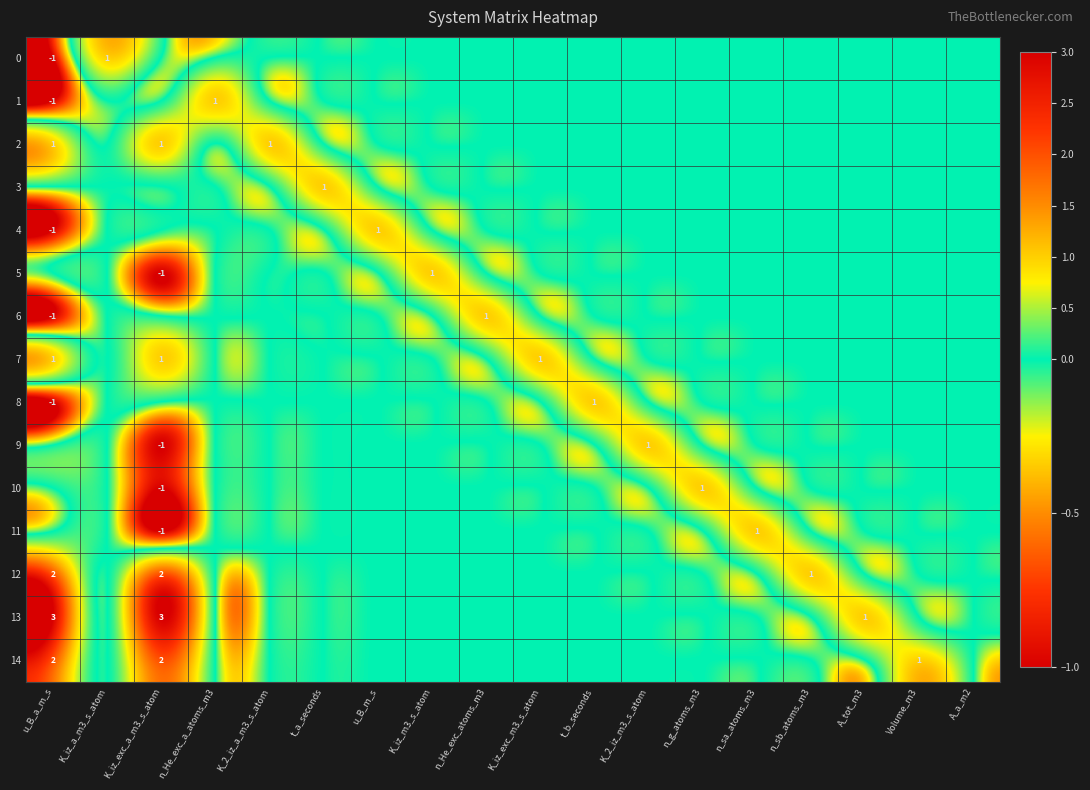

What is the minimum value shown in the chart?

-1